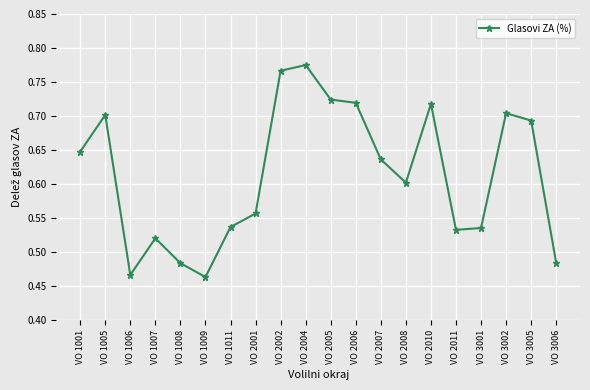

How many values are between 0 and 1?

20